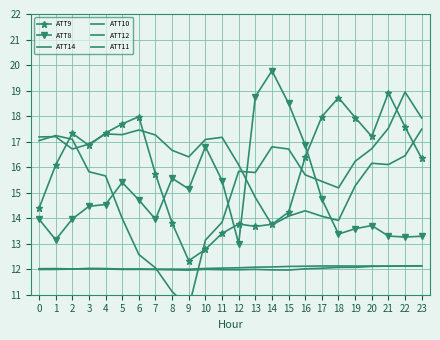

Between 6 and 12, which series saw the biggest shift?

ATT9